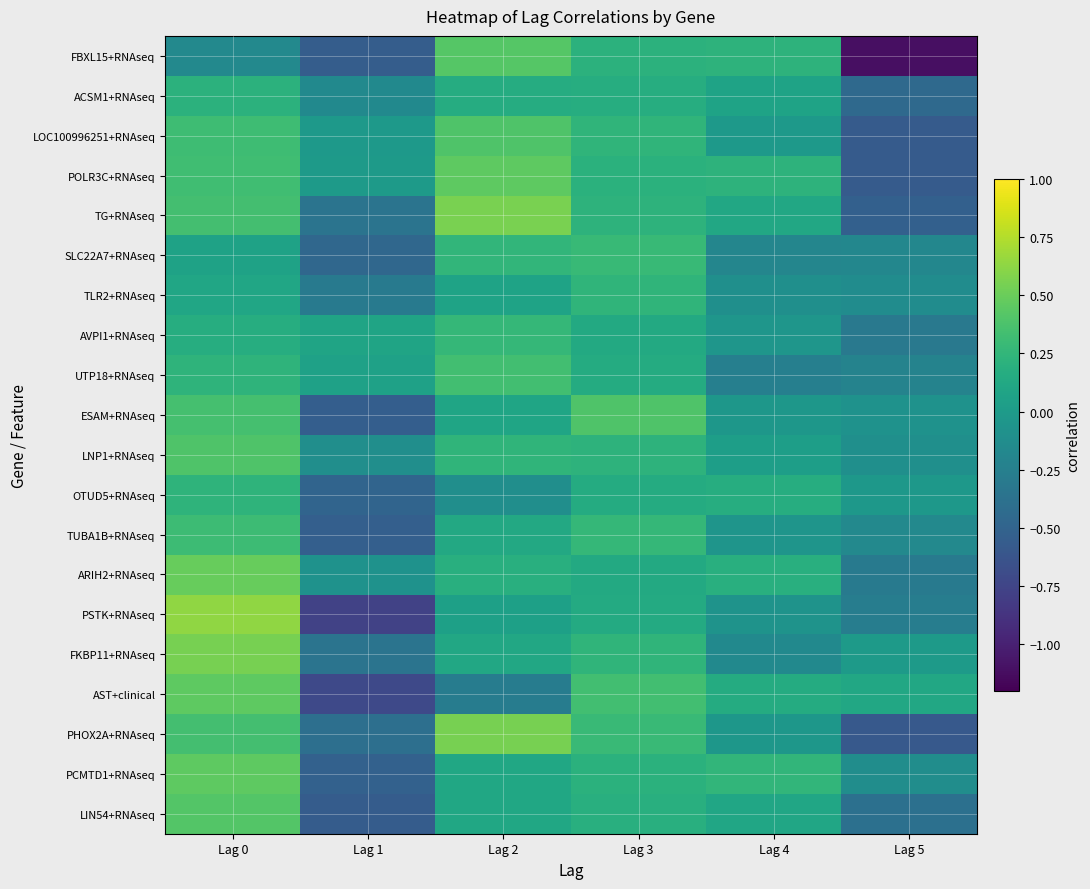

Reading left to right, extract all data points from this chart.

FBXL15+RNAseq: Lag 0=-0.2	Lag 1=-0.6	Lag 2=0.4	Lag 3=0.2	Lag 4=0.2	Lag 5=-1.1
ACSM1+RNAseq: Lag 0=0.2	Lag 1=-0.2	Lag 2=0.2	Lag 3=0.2	Lag 4=0.1	Lag 5=-0.5
LOC100996251+RNAseq: Lag 0=0.3	Lag 1=-0.0	Lag 2=0.4	Lag 3=0.2	Lag 4=-0.0	Lag 5=-0.6
POLR3C+RNAseq: Lag 0=0.3	Lag 1=0.0	Lag 2=0.5	Lag 3=0.2	Lag 4=0.2	Lag 5=-0.6
TG+RNAseq: Lag 0=0.3	Lag 1=-0.3	Lag 2=0.6	Lag 3=0.2	Lag 4=0.1	Lag 5=-0.5
SLC22A7+RNAseq: Lag 0=0.1	Lag 1=-0.5	Lag 2=0.2	Lag 3=0.3	Lag 4=-0.2	Lag 5=-0.2
TLR2+RNAseq: Lag 0=0.1	Lag 1=-0.3	Lag 2=0.1	Lag 3=0.2	Lag 4=-0.1	Lag 5=-0.1
AVPI1+RNAseq: Lag 0=0.2	Lag 1=0.1	Lag 2=0.3	Lag 3=0.1	Lag 4=-0.0	Lag 5=-0.3
UTP18+RNAseq: Lag 0=0.2	Lag 1=0.1	Lag 2=0.3	Lag 3=0.2	Lag 4=-0.3	Lag 5=-0.2
ESAM+RNAseq: Lag 0=0.4	Lag 1=-0.5	Lag 2=0.1	Lag 3=0.4	Lag 4=-0.0	Lag 5=-0.1
LNP1+RNAseq: Lag 0=0.4	Lag 1=-0.1	Lag 2=0.2	Lag 3=0.2	Lag 4=0.0	Lag 5=-0.1
OTUD5+RNAseq: Lag 0=0.2	Lag 1=-0.5	Lag 2=-0.1	Lag 3=0.1	Lag 4=0.2	Lag 5=-0.0
TUBA1B+RNAseq: Lag 0=0.3	Lag 1=-0.5	Lag 2=0.1	Lag 3=0.3	Lag 4=-0.0	Lag 5=-0.2
ARIH2+RNAseq: Lag 0=0.5	Lag 1=-0.1	Lag 2=0.2	Lag 3=0.1	Lag 4=0.2	Lag 5=-0.3
PSTK+RNAseq: Lag 0=0.6	Lag 1=-0.8	Lag 2=0.0	Lag 3=0.1	Lag 4=-0.1	Lag 5=-0.3
FKBP11+RNAseq: Lag 0=0.5	Lag 1=-0.4	Lag 2=0.1	Lag 3=0.2	Lag 4=-0.2	Lag 5=-0.0
AST+clinical: Lag 0=0.5	Lag 1=-0.7	Lag 2=-0.3	Lag 3=0.3	Lag 4=0.2	Lag 5=0.1
PHOX2A+RNAseq: Lag 0=0.3	Lag 1=-0.4	Lag 2=0.5	Lag 3=0.3	Lag 4=-0.0	Lag 5=-0.6
PCMTD1+RNAseq: Lag 0=0.5	Lag 1=-0.5	Lag 2=0.1	Lag 3=0.2	Lag 4=0.2	Lag 5=-0.1
LIN54+RNAseq: Lag 0=0.4	Lag 1=-0.6	Lag 2=0.1	Lag 3=0.2	Lag 4=0.1	Lag 5=-0.4